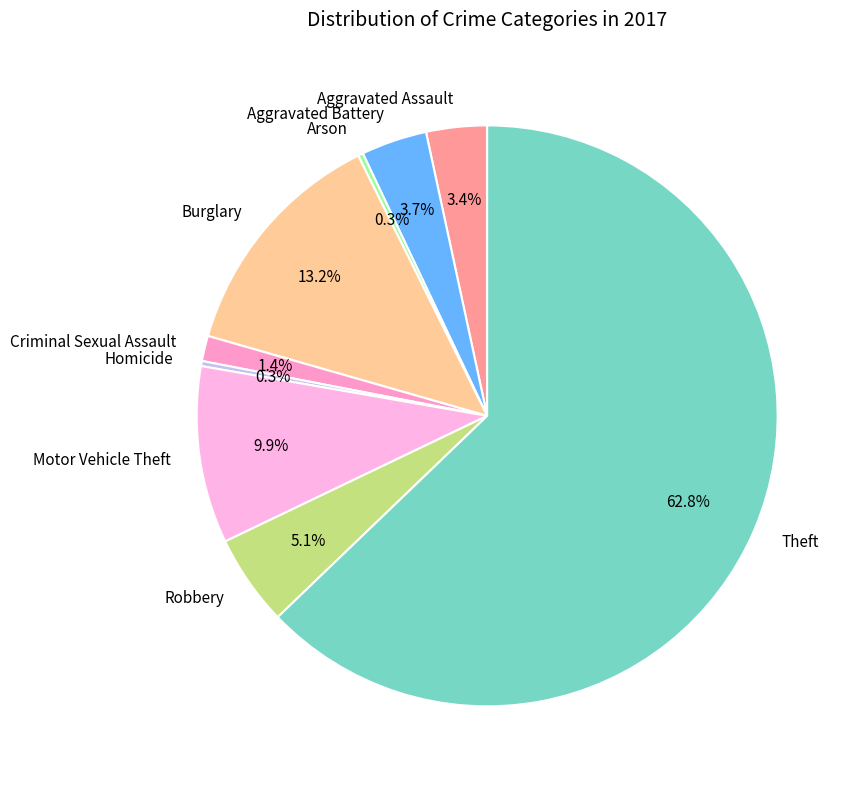

Between Aggravated Battery and Theft, which is larger?

Theft